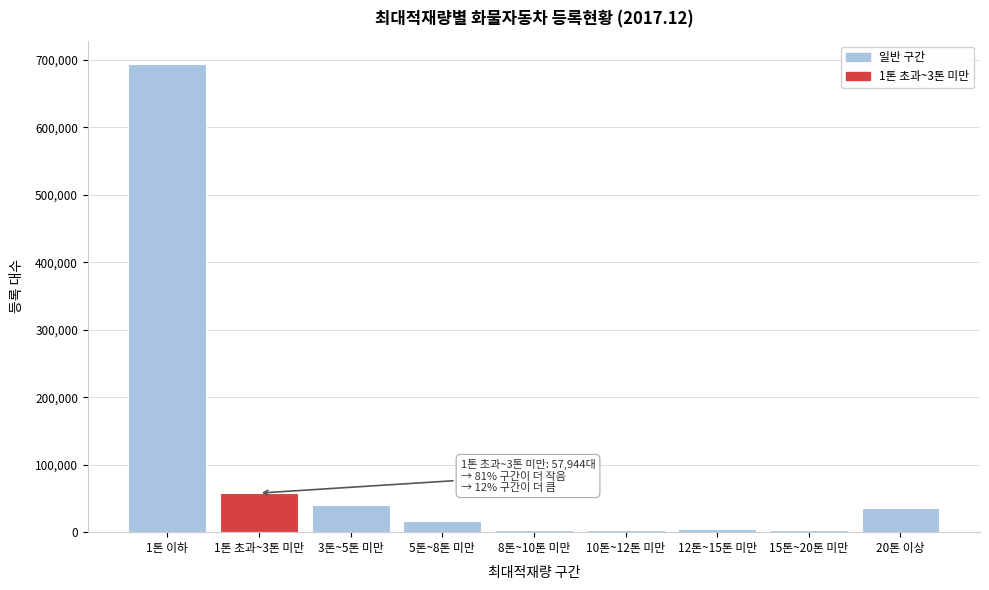

What is the difference between the second highest and minimum values?

55275